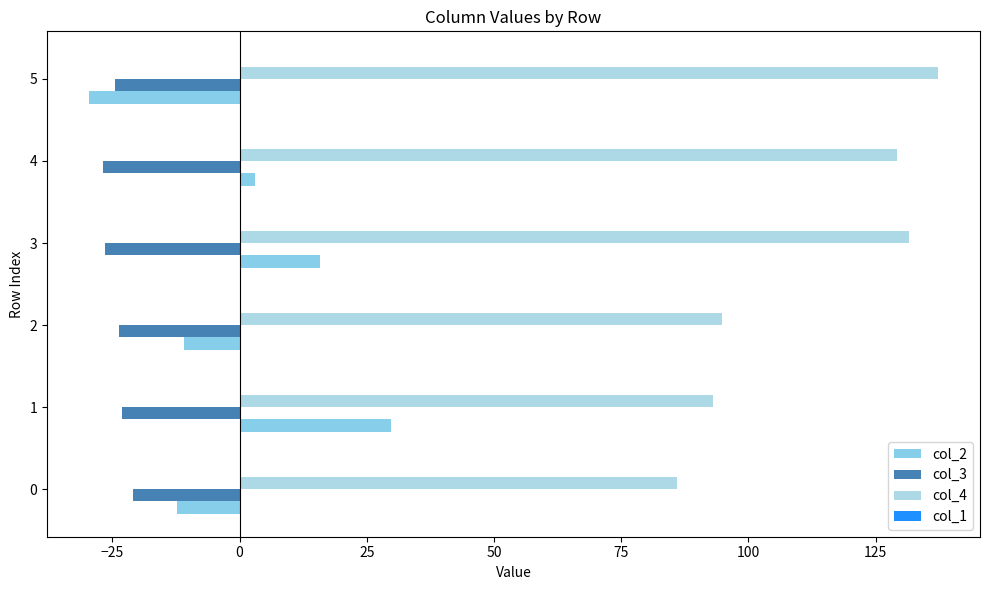

What is the minimum value for col_2?

-29.5